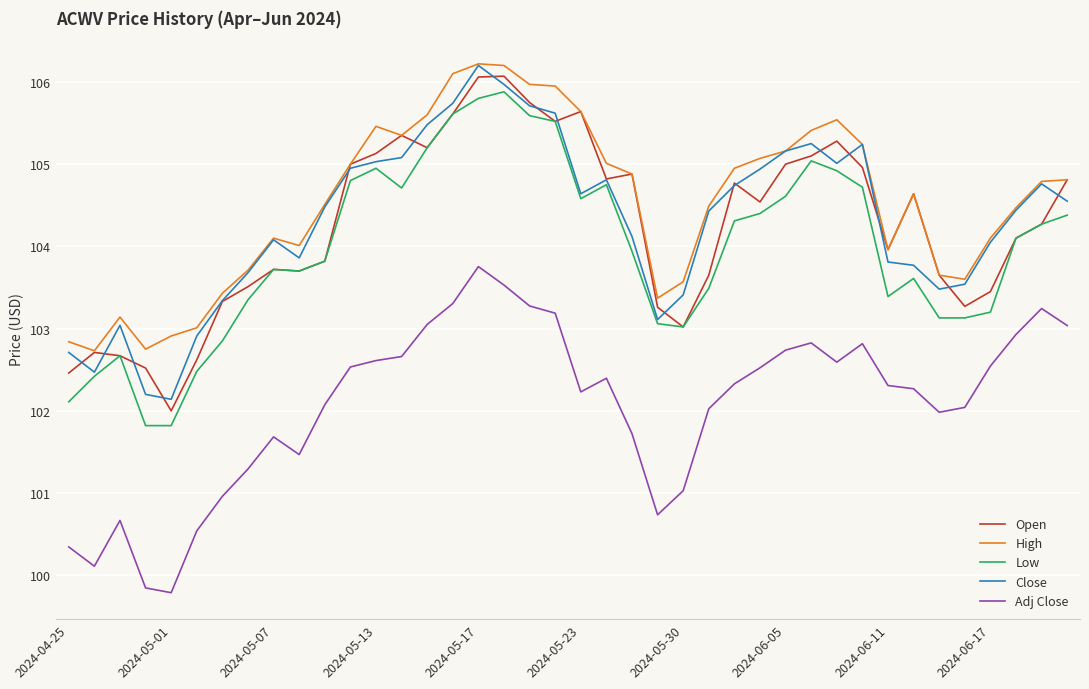

How many distinct data groups are displayed?

5